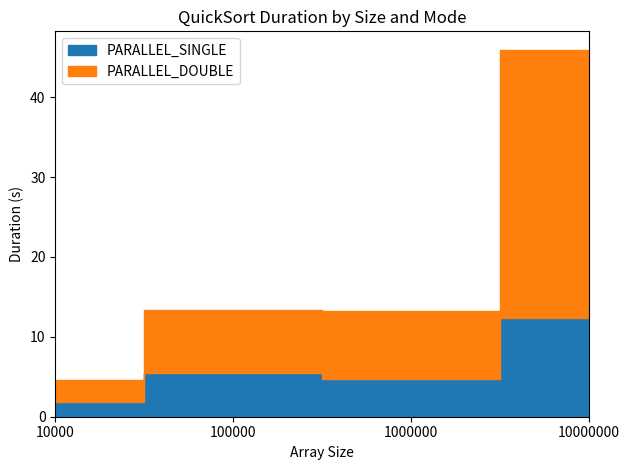

Reading right to left, what are all the values shown in this chart?

PARALLEL_DOUBLE: 33.6	8.6	7.9	2.7
PARALLEL_SINGLE: 12.3	4.7	5.5	1.9